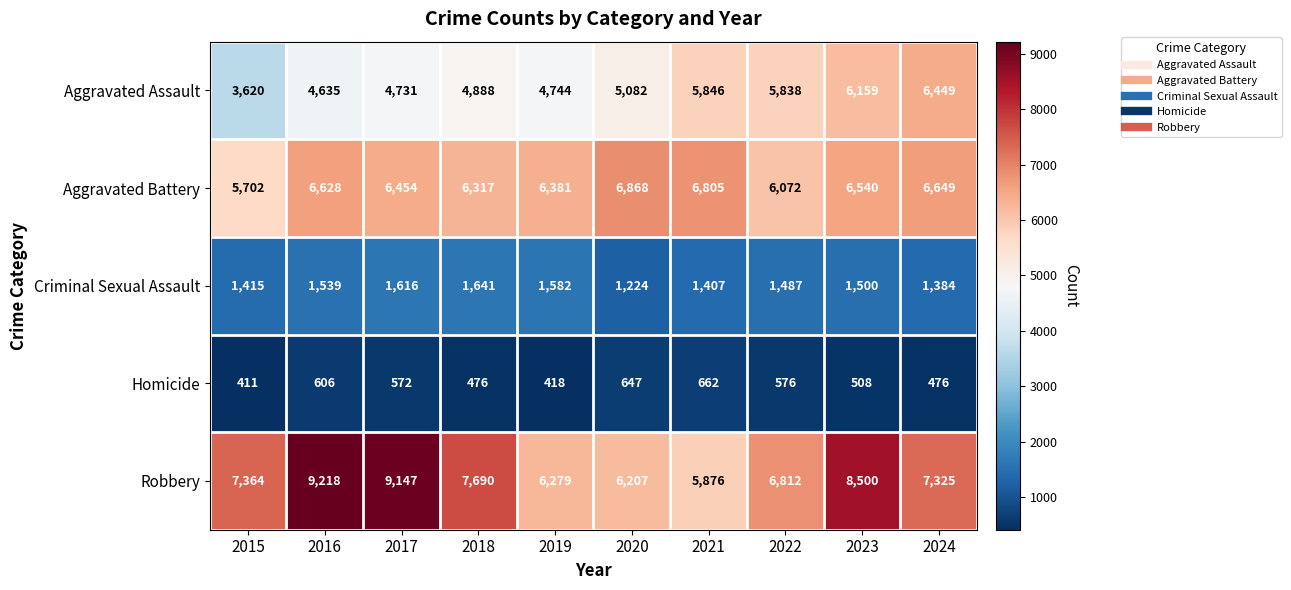

What is the approximate value of Robbery at 2019?

6279